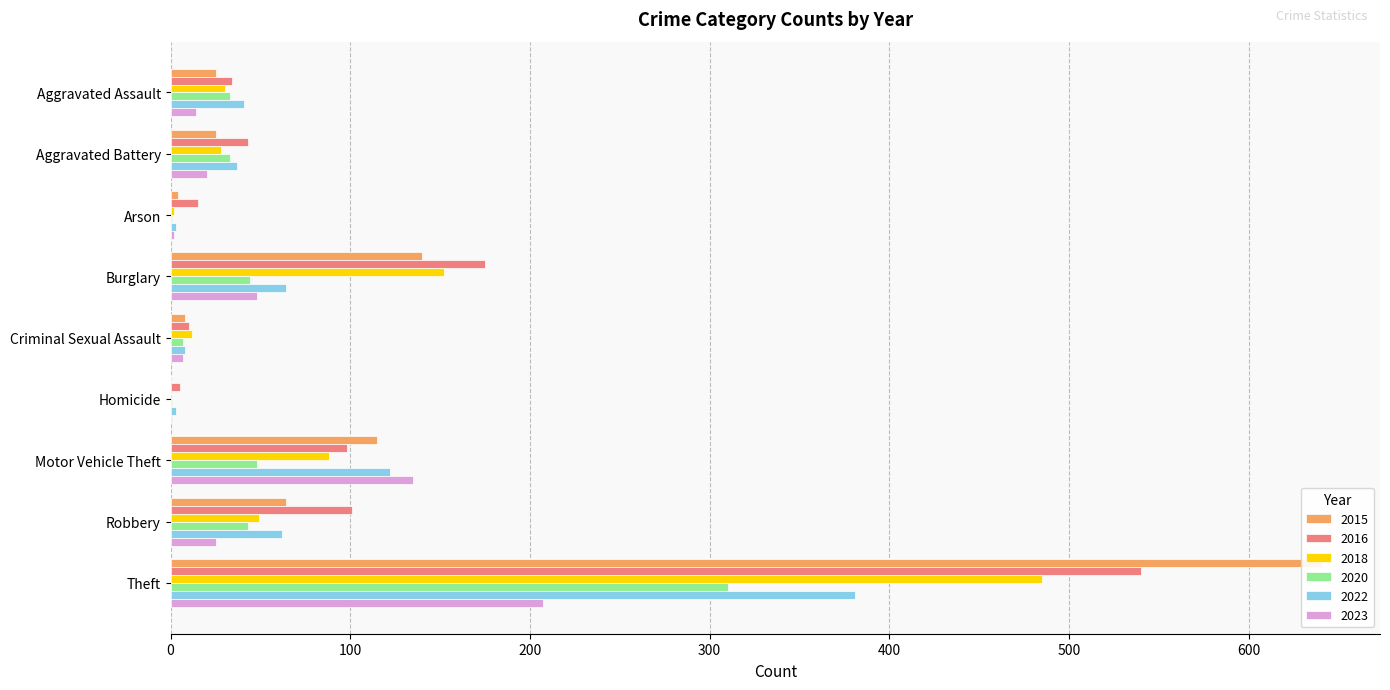

The 2016 series shows 181 at Theft. True or false?

False